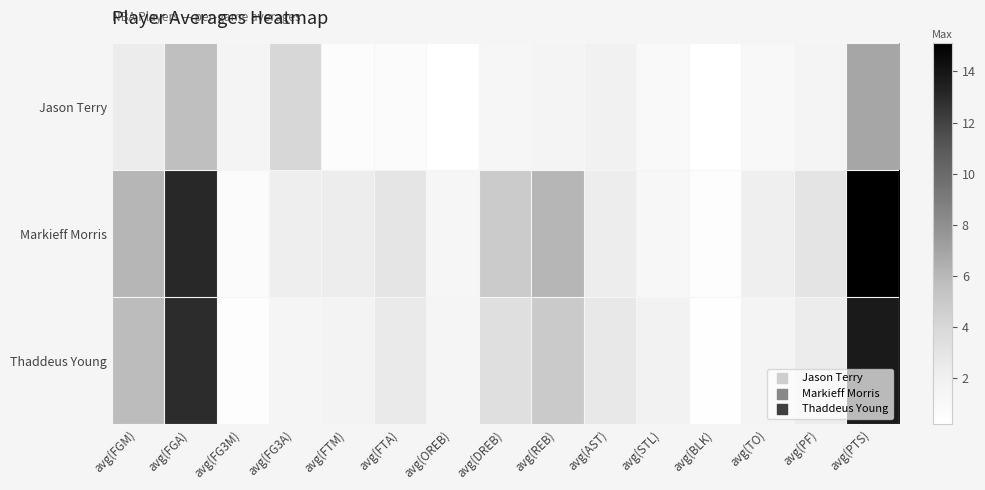

What is the difference between the highest and lowest values at avg(AST)?

0.8